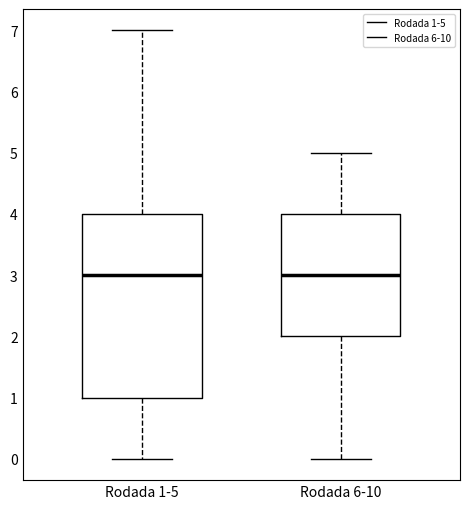

Where does the lower whisker of the box for Rodada 1-5 end on the y-axis? The values are not printed on the chart, so give them approximately, as read against the axis.

0